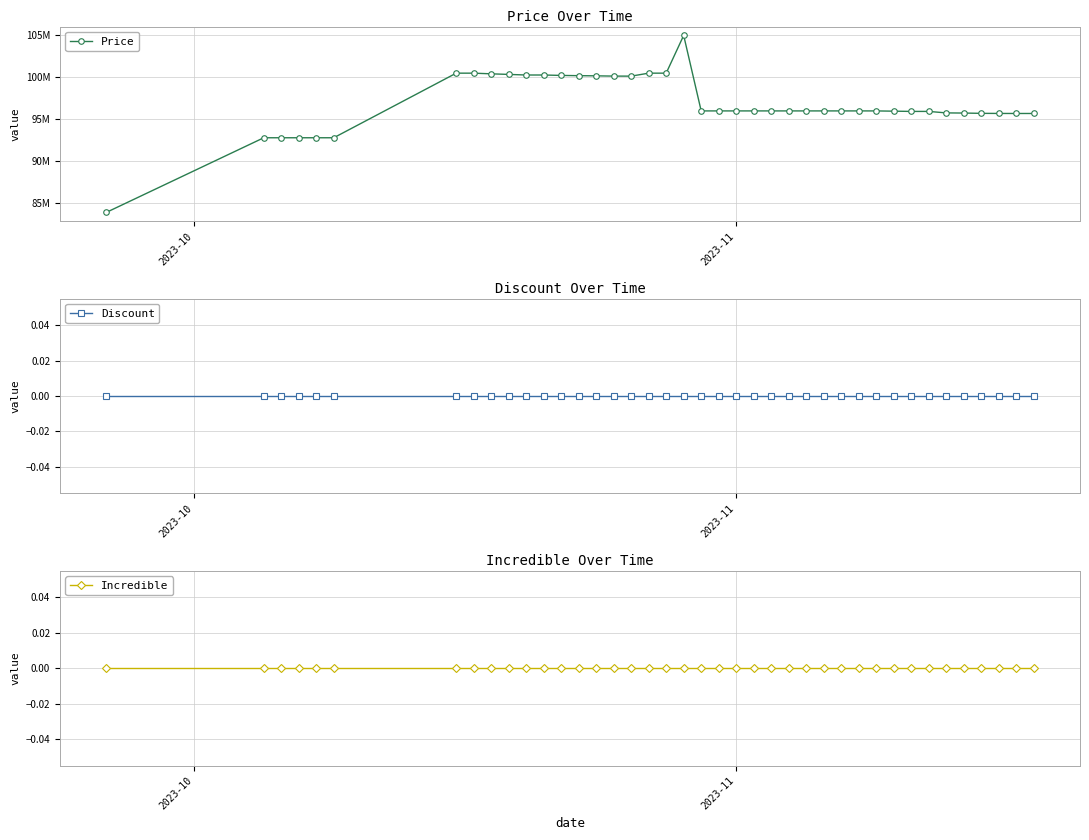

Which series has the largest range (max minus min)?

Price